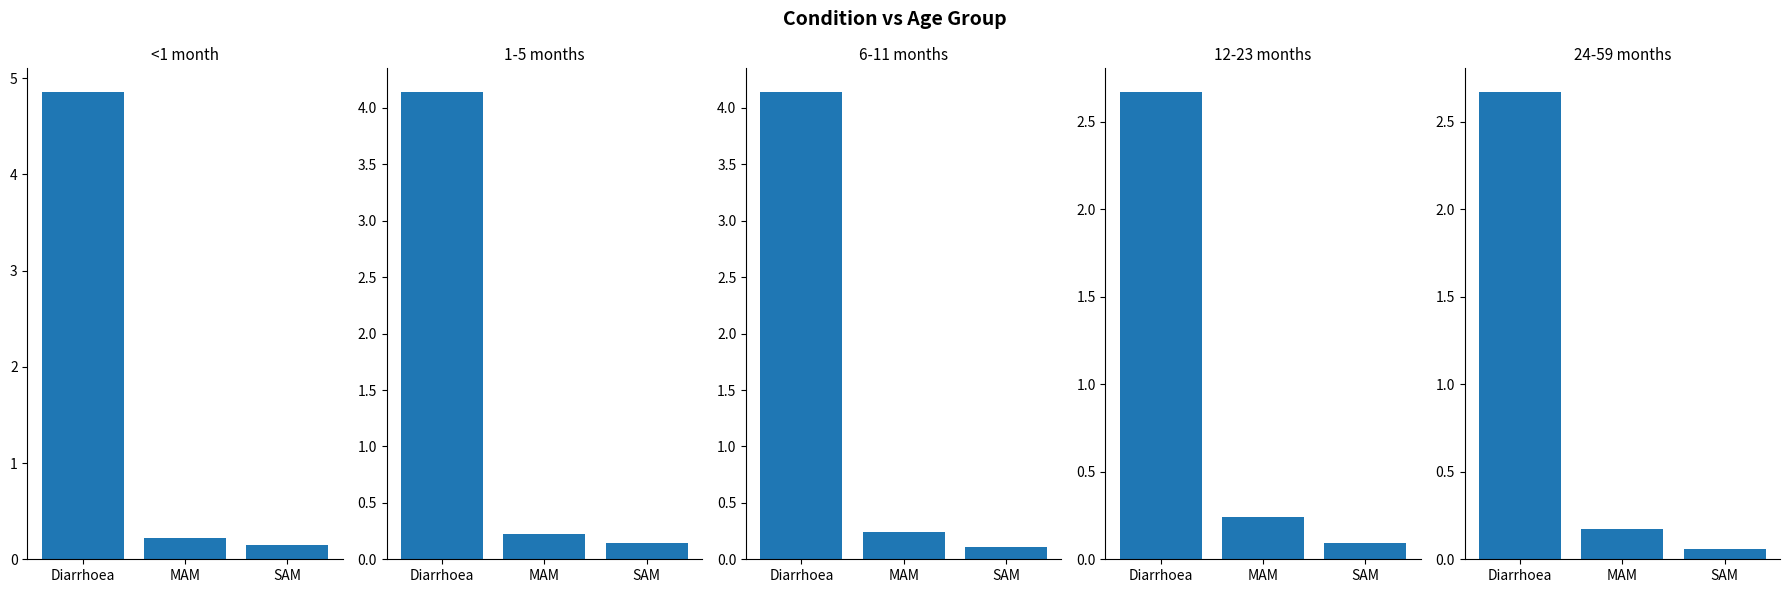

What position from the left is SAM?

3